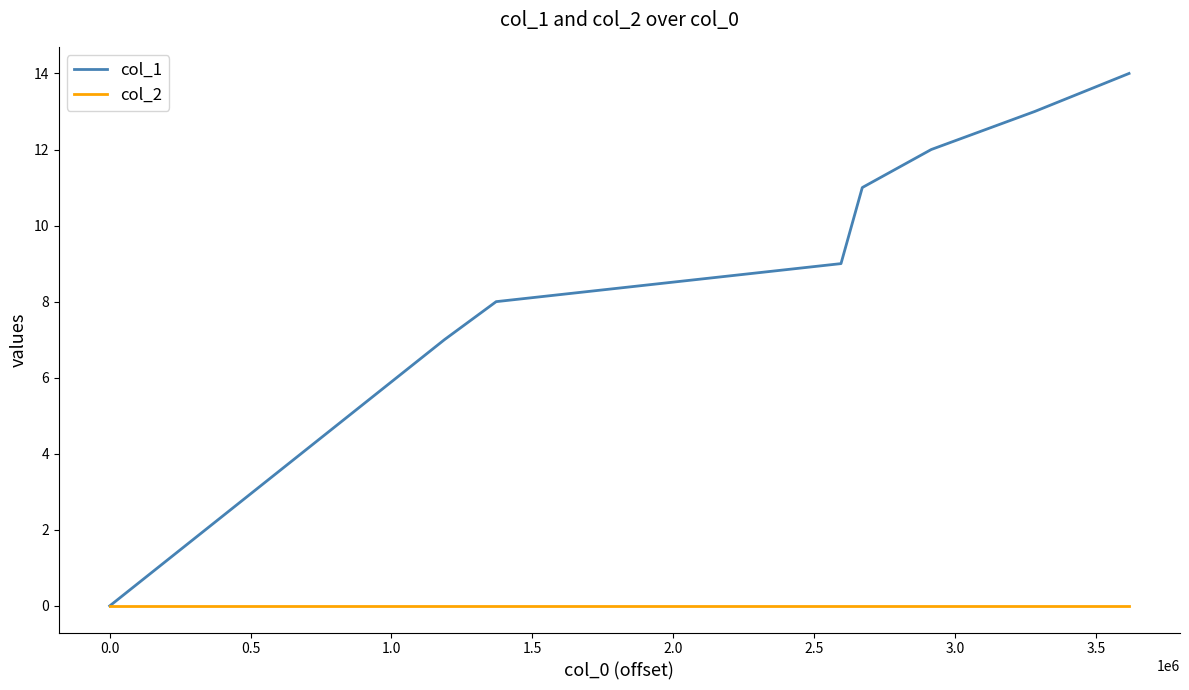

Which series has the largest range (max minus min)?

col_1